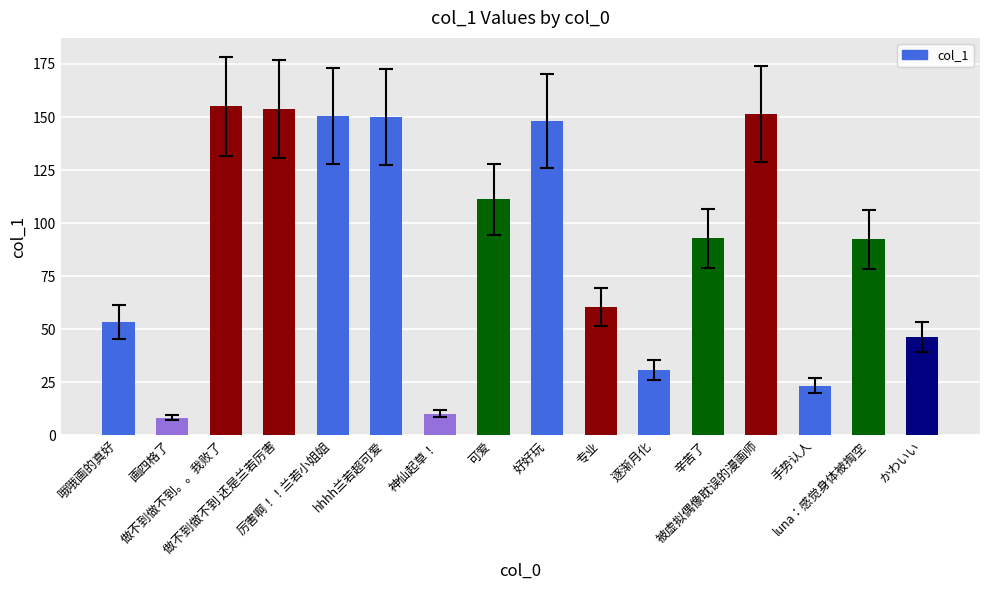

What is the sum of all values?

1438.8